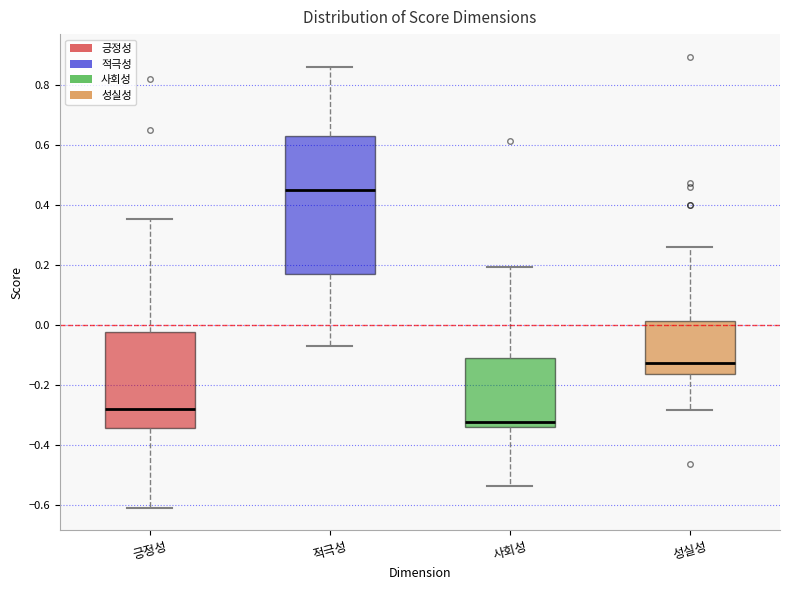

Reading left to right, transcribe this box plot: for each box, give where its median line is, the range the box spans, and where its two whiskers end, as read against the y-axis. The values are not printed on the chart, so give them approximately, as read against the axis.

긍정성: median -0.28, box -0.34 to -0.02, whiskers -0.60 to 0.36
적극성: median 0.46, box 0.18 to 0.64, whiskers -0.06 to 0.86
사회성: median -0.32, box -0.34 to -0.12, whiskers -0.54 to 0.20
성실성: median -0.12, box -0.16 to 0.02, whiskers -0.28 to 0.26